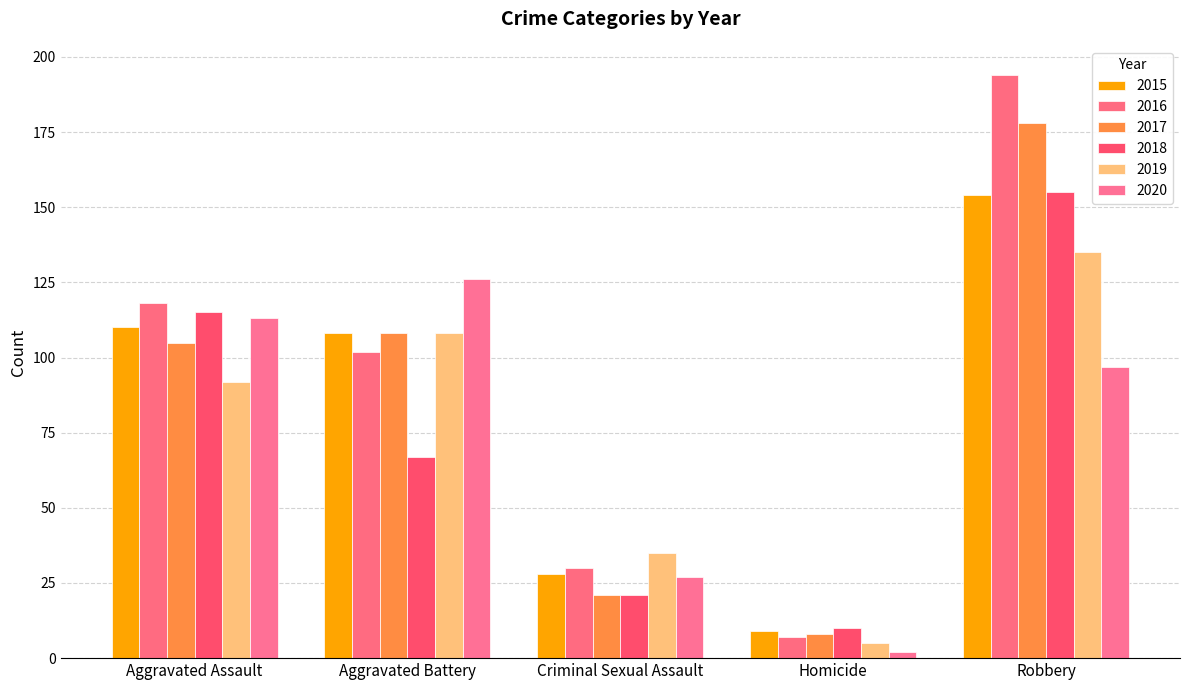

Rank the series by their maximum value, from highest to lowest.

2016, 2017, 2018, 2015, 2019, 2020